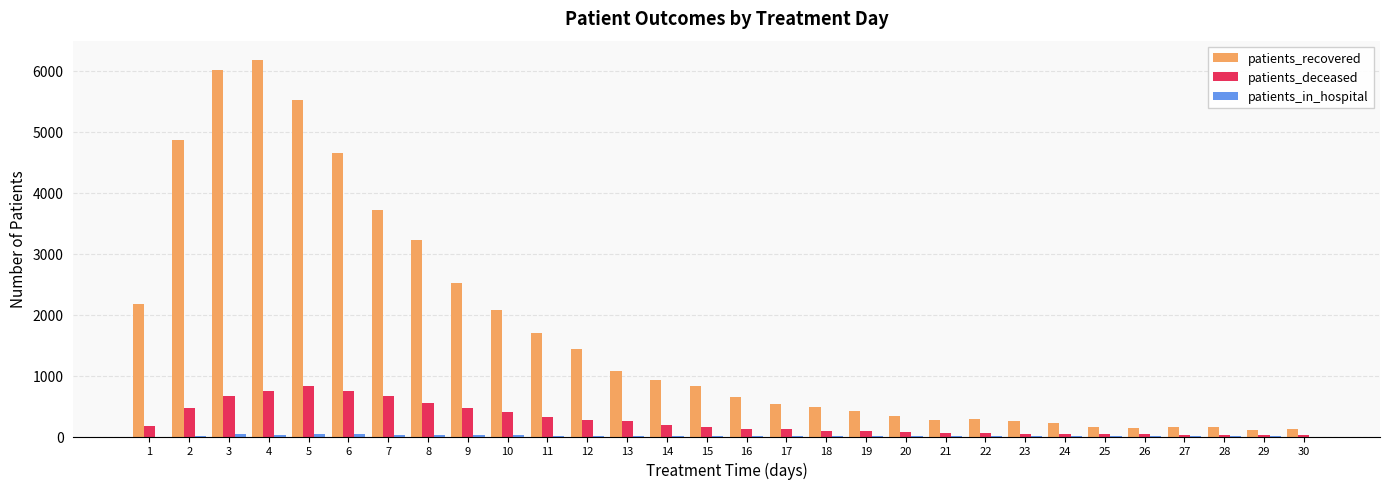

Between 1 and 2, which series saw the biggest shift?

patients_recovered